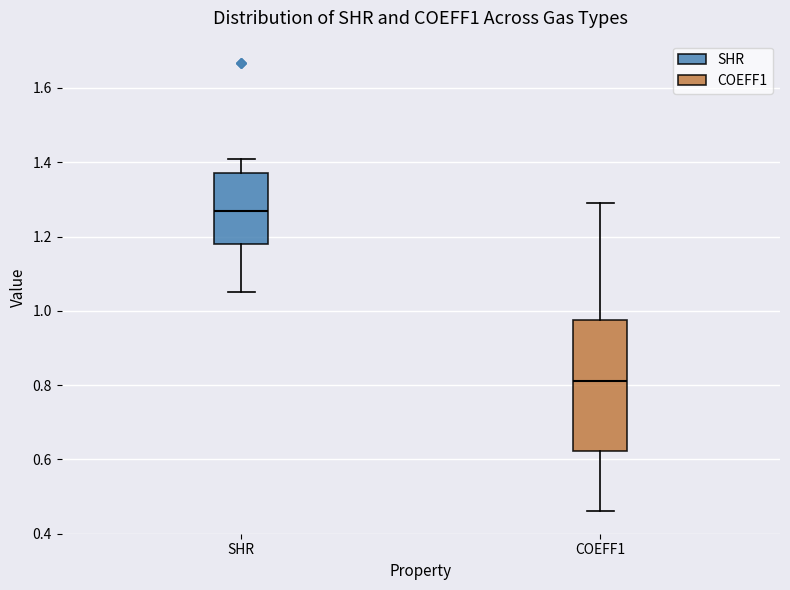

Reading left to right, transcribe this box plot: for each box, give where its median line is, the range the box spans, and where its two whiskers end, as read against the y-axis. The values are not printed on the chart, so give them approximately, as read against the axis.

SHR: median 1.28, box 1.18 to 1.38, whiskers 1.06 to 1.42
COEFF1: median 0.82, box 0.62 to 0.98, whiskers 0.46 to 1.30